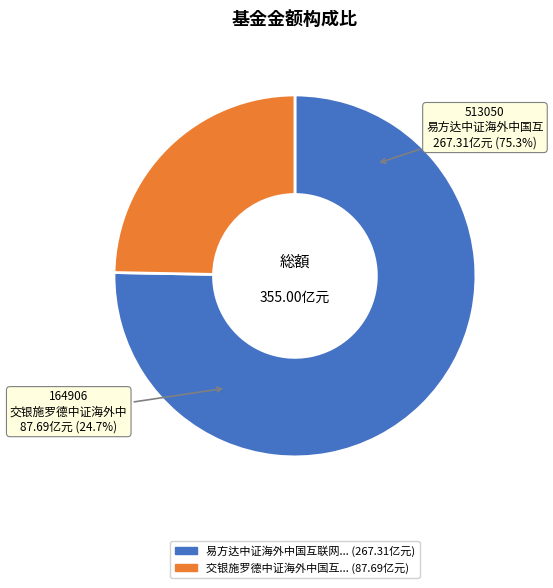

Is there a majority slice in this chart?

Yes